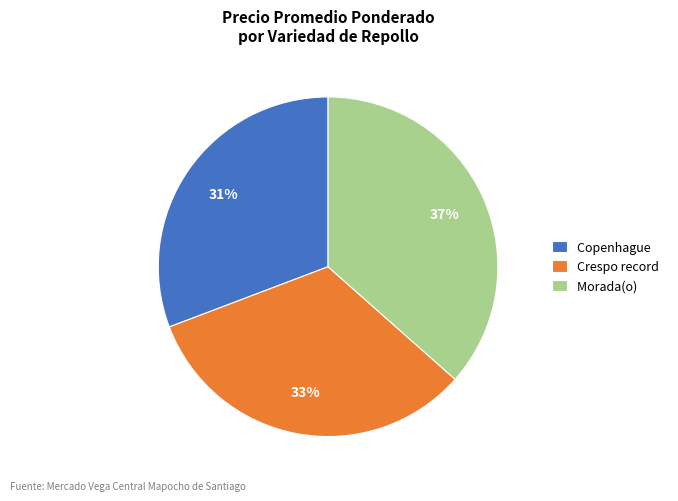

To the nearest percent, what is the average slice percentage?

33%